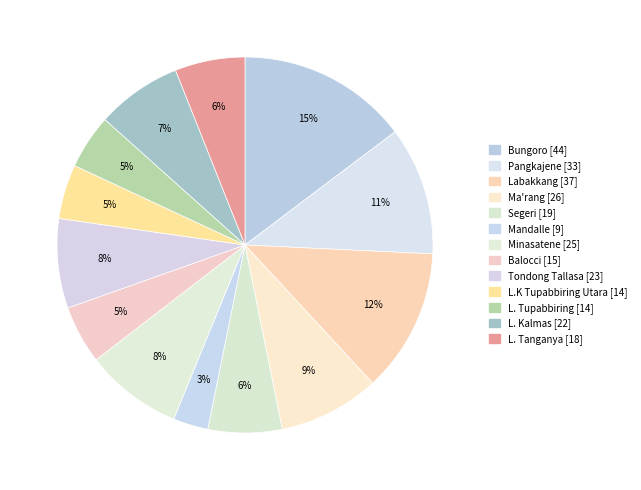

To the nearest percent, what is the difference between the Bungoro and Labakkang slice percentages?

2%